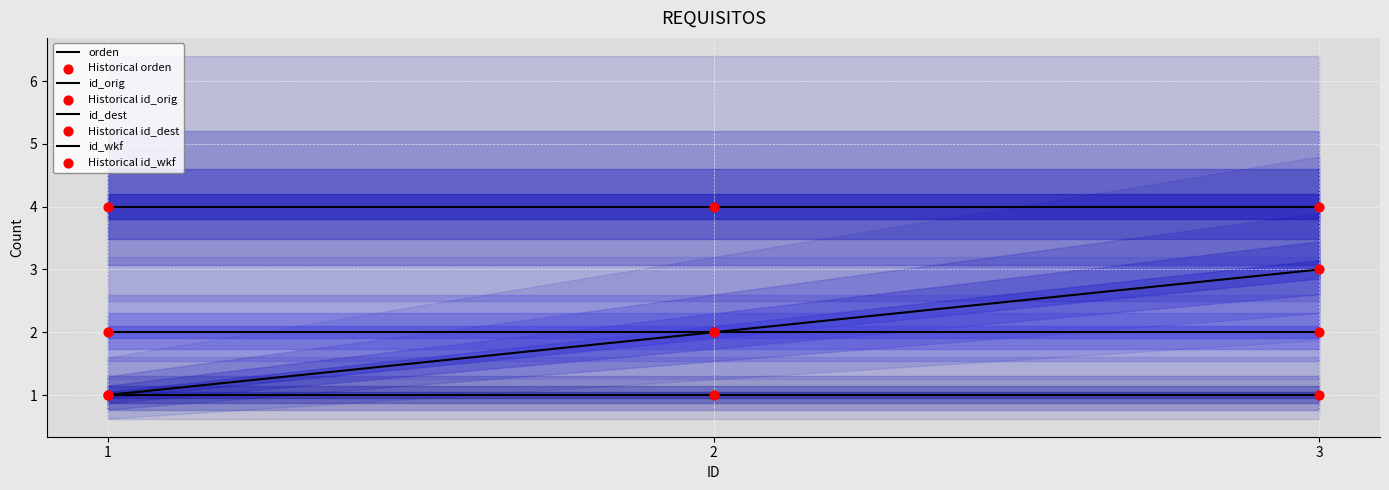

Which series has the widest spread of Y values?

orden